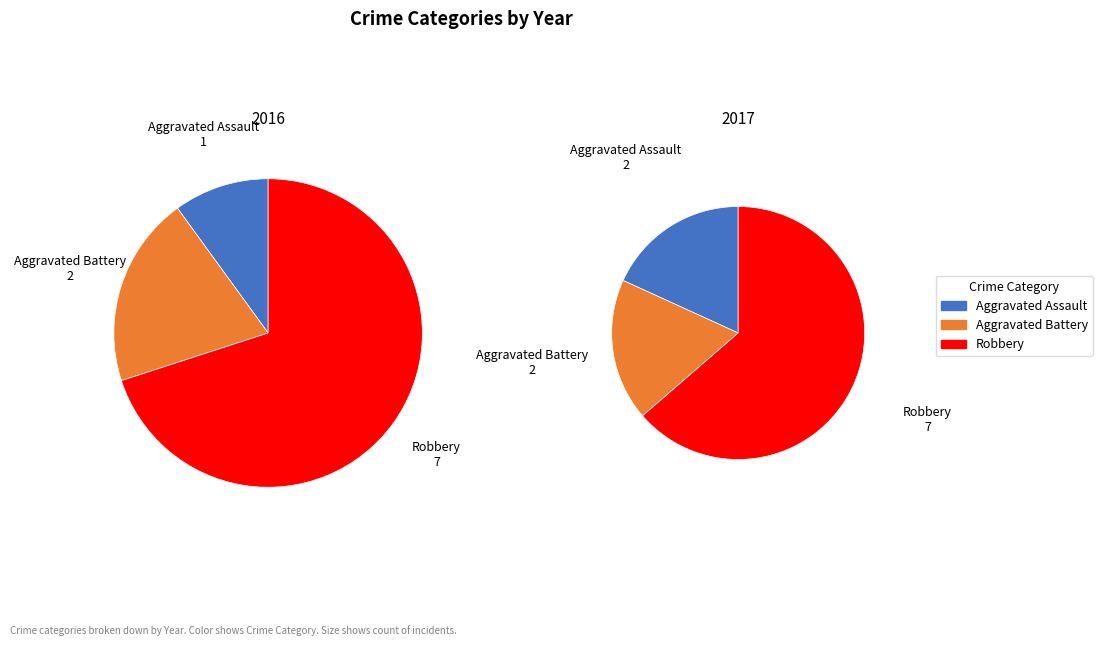

How many segments does this pie chart have?

3